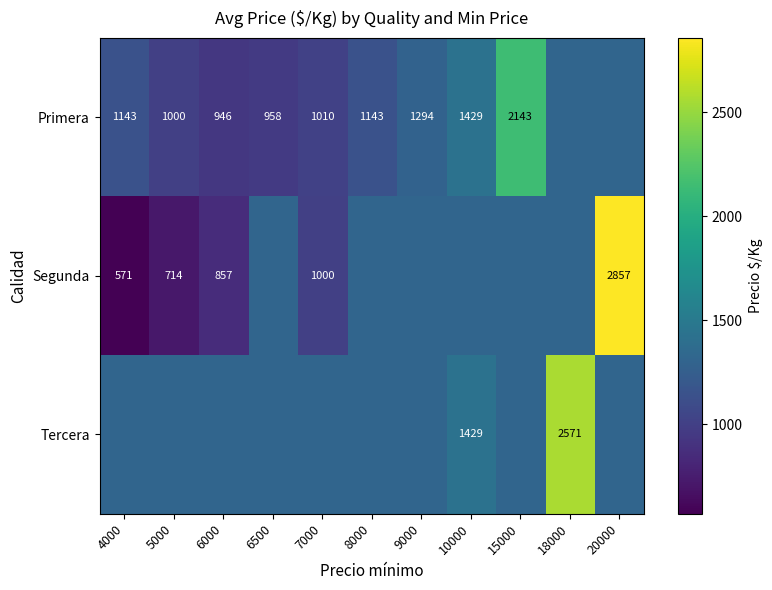

Is the value of Segunda at 6000 greater than the value of Tercera at 10000?

No